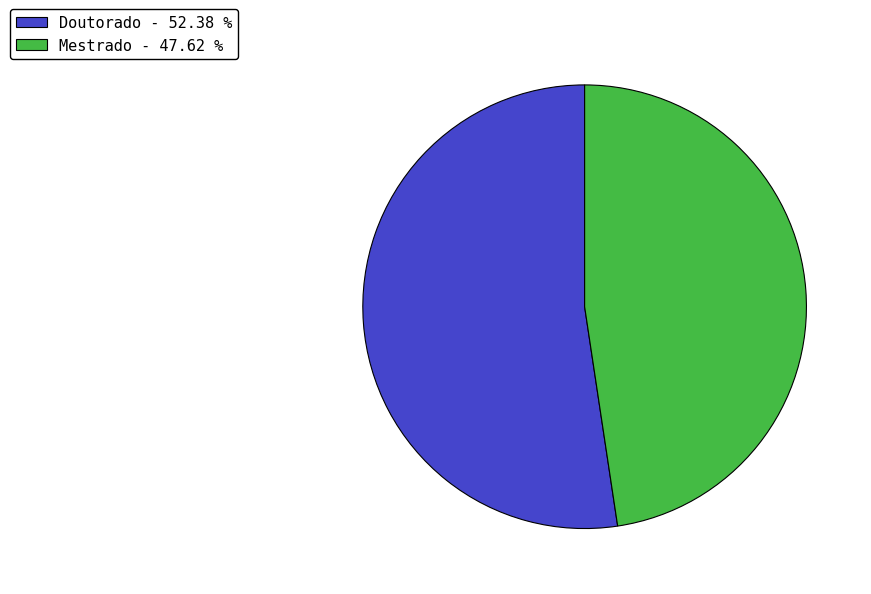

Which slice represents more than half of the pie?

Doutorado - 52.38 %